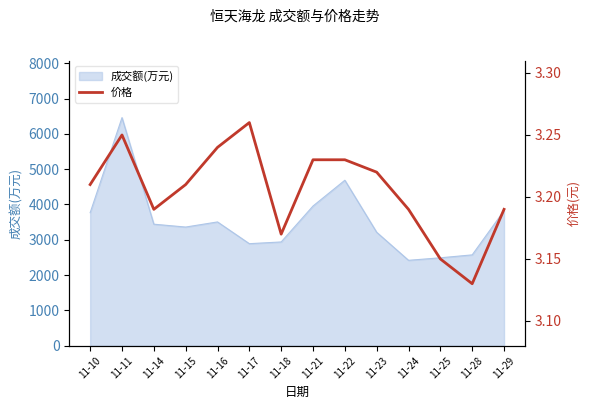

Does the chart display data point markers on the line(s)?

No